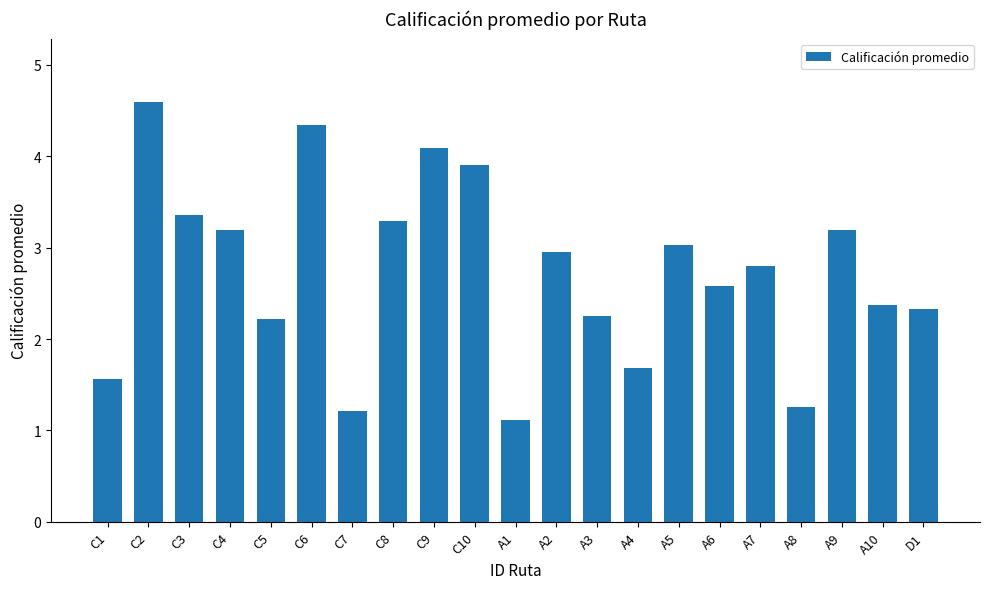

Reading left to right, transcribe all the data shown in this chart.

1.6	4.6	3.4	3.2	2.2	4.3	1.2	3.3	4.1	3.9	1.1	2.9	2.3	1.7	3.0	2.6	2.8	1.3	3.2	2.4	2.3